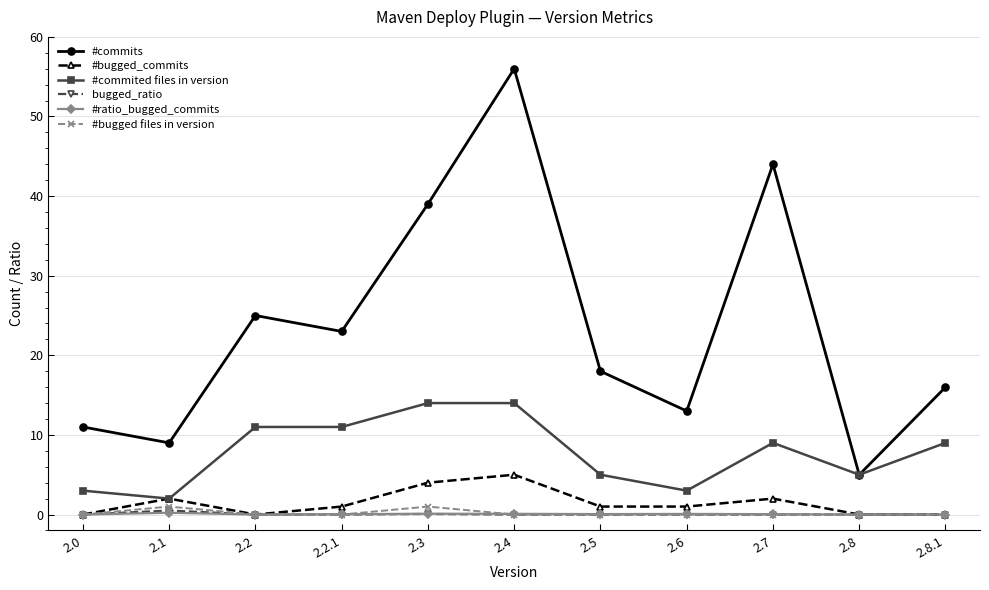

What are all the series names shown in the legend?

#commits, #bugged_commits, #commited files in version, bugged_ratio, #ratio_bugged_commits, #bugged files in version